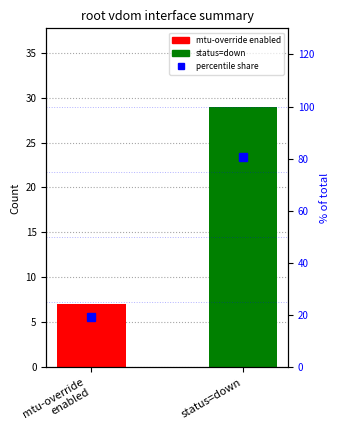

What is the label of the 1st bar from the right?

status=down